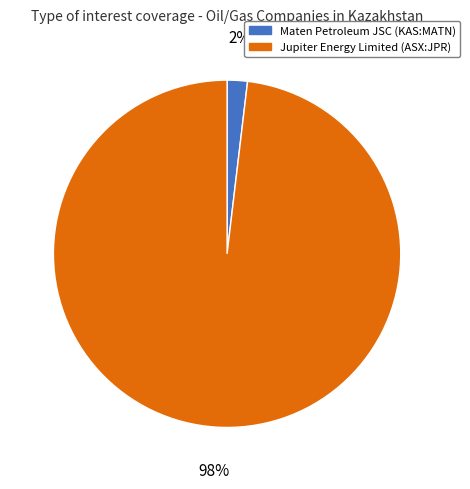

What percentage is the Jupiter Energy Limited (ASX:JPR) slice, to the nearest percent?

98%